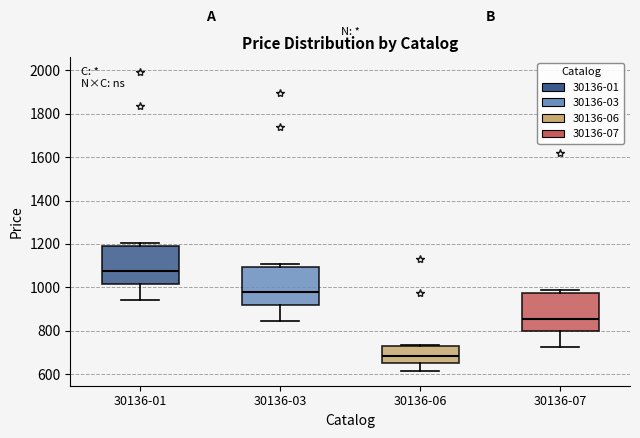

Reading left to right, transcribe this box plot: for each box, give where its median line is, the range the box spans, and where its two whiskers end, as read against the y-axis. The values are not printed on the chart, so give them approximately, as read against the axis.

30136-01: median 1080, box 1020 to 1200, whiskers 940 to 1200 (just above the box's upper edge)
30136-03: median 980, box 920 to 1100, whiskers 840 to 1100 (just above the box's upper edge)
30136-06: median 680, box 660 to 740, whiskers 620 to 740
30136-07: median 860, box 800 to 980, whiskers 720 to 980 (just above the box's upper edge)